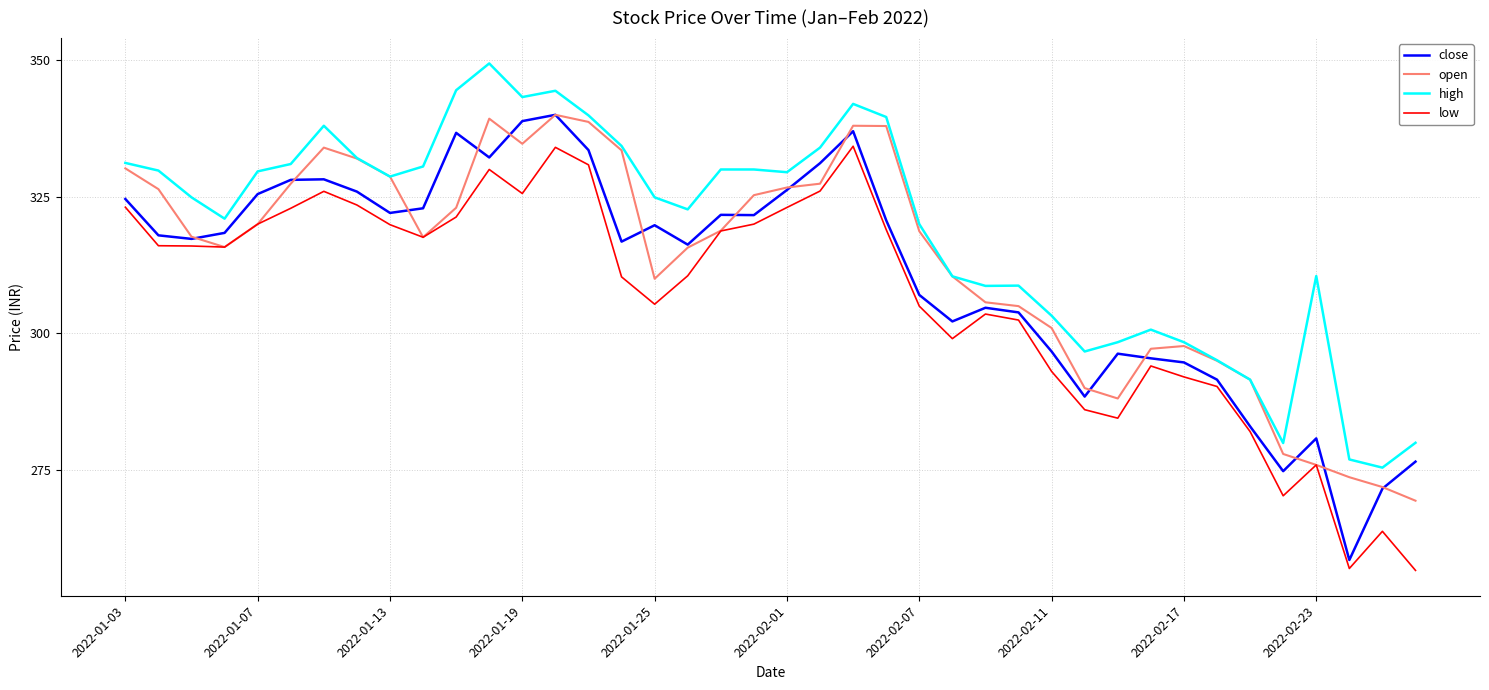

What is the maximum value shown in the chart?

349.4